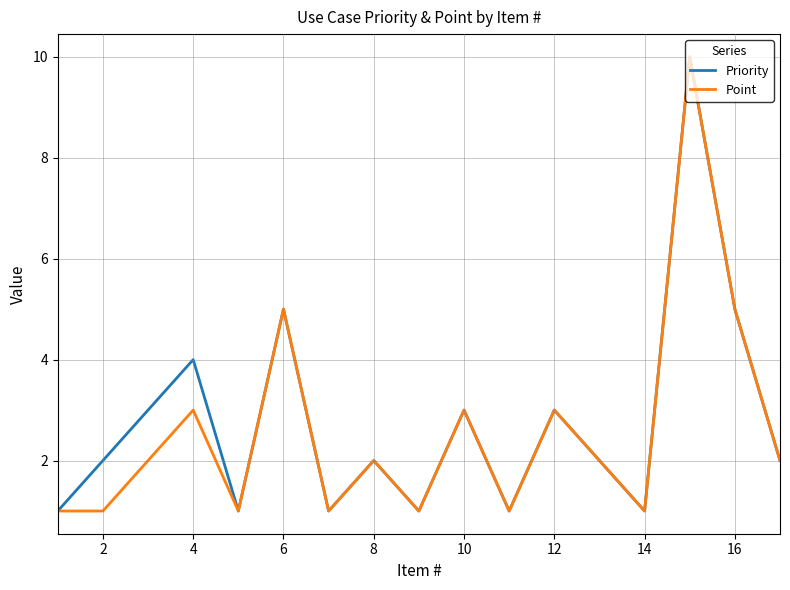

What are all the series names shown in the legend?

Priority, Point